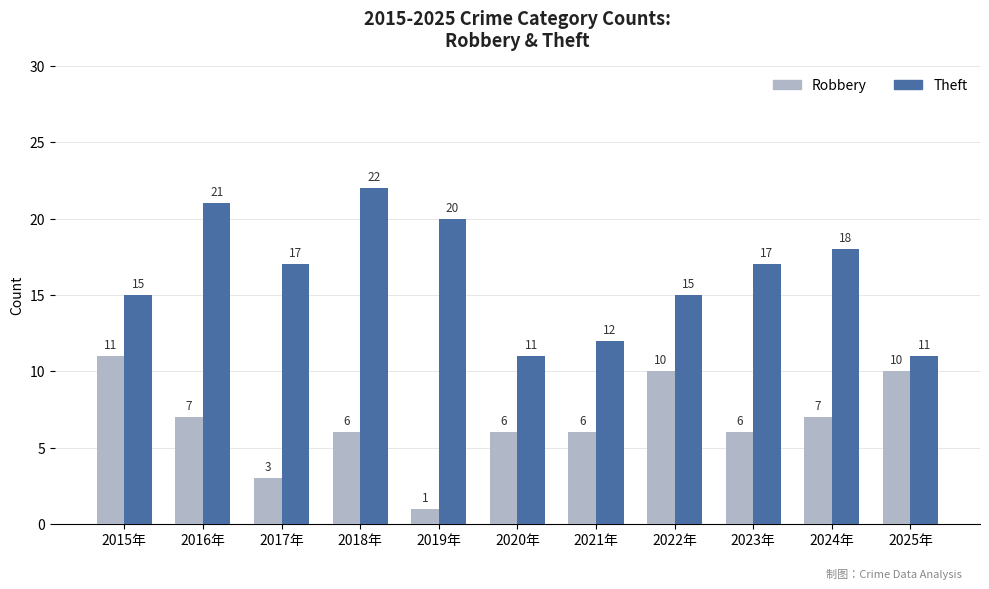

What are all the series names shown in the legend?

Robbery, Theft